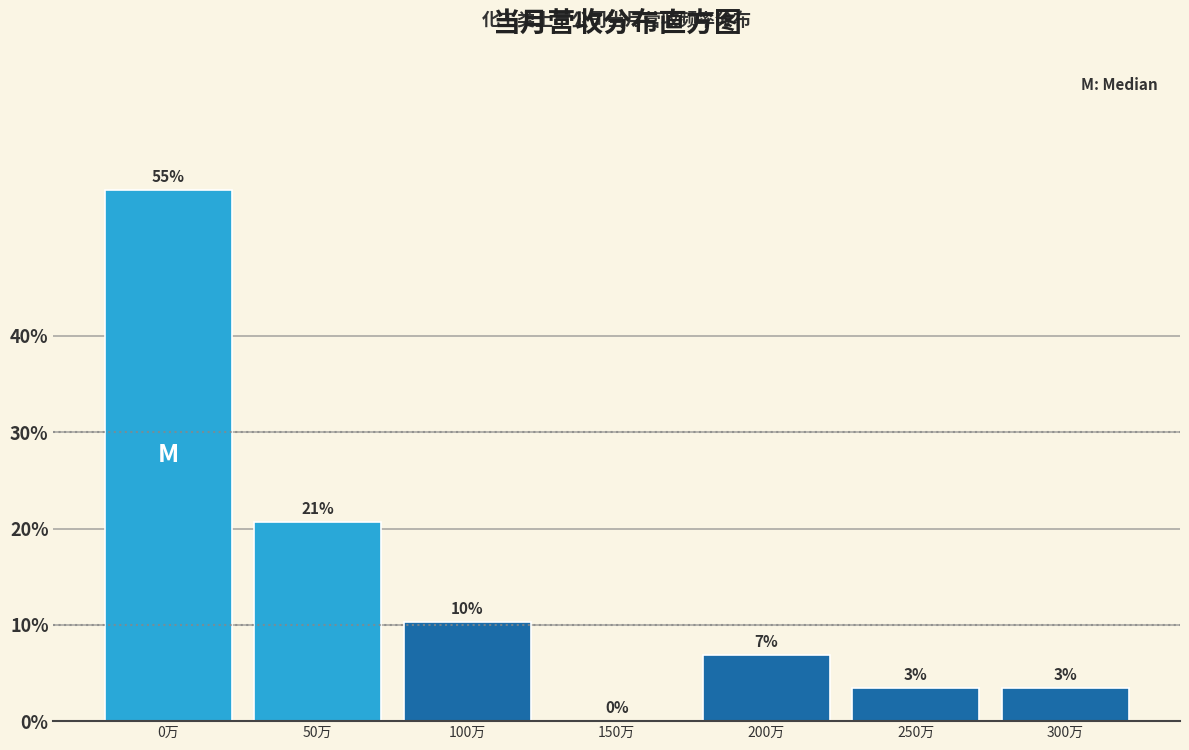

Are the bars horizontal?

No